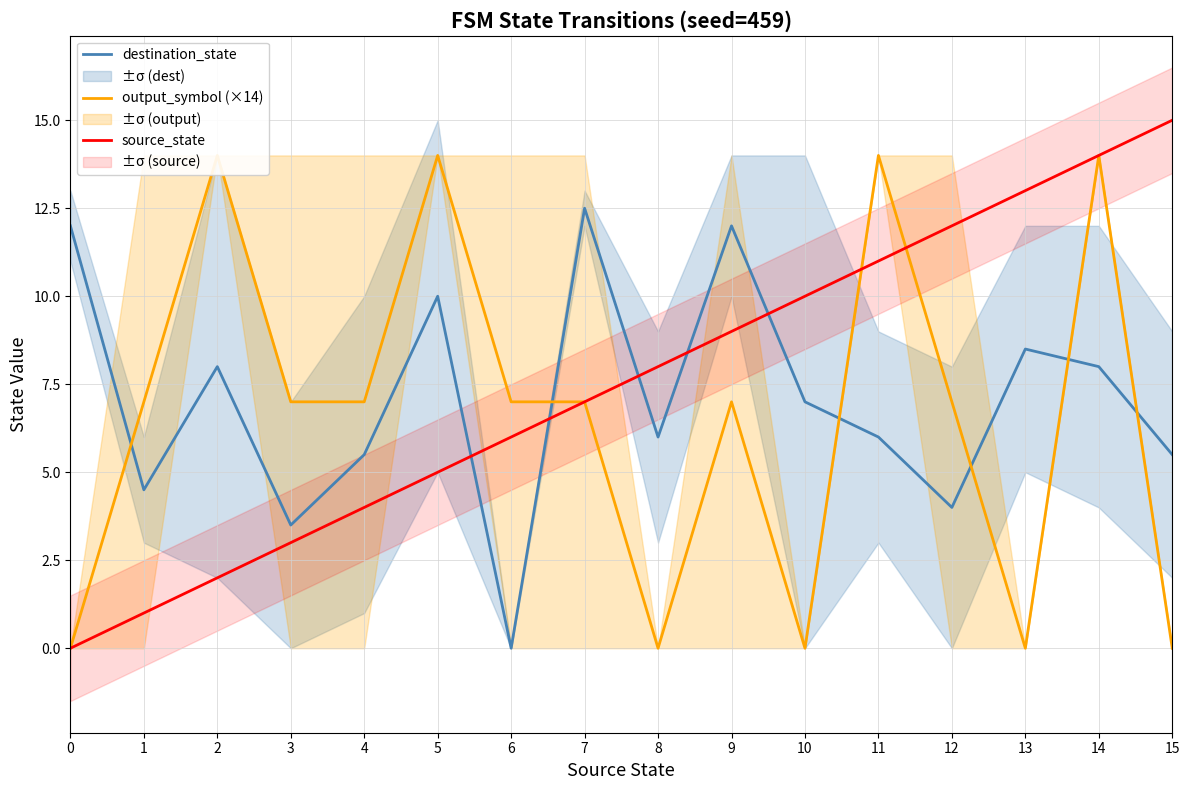

At which label does destination_state reach its minimum?

6